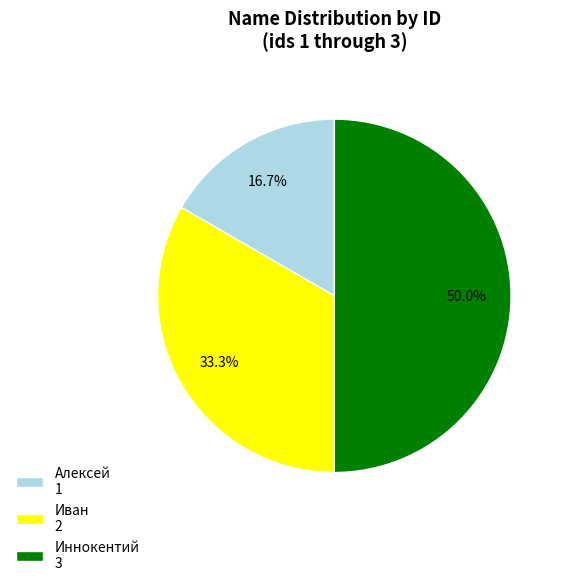

Rank the categories by value from lowest to highest.

Алексей, Иван, Иннокентий